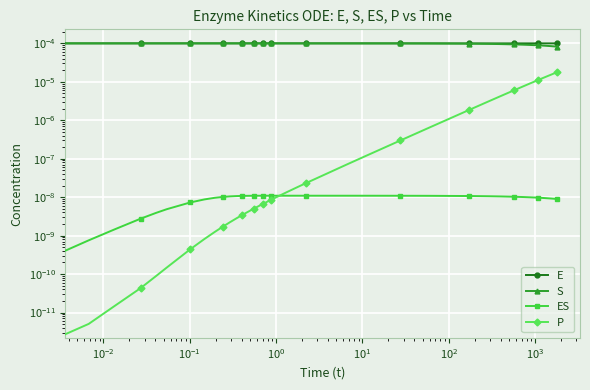

Rank the series by their maximum value, from highest to lowest.

E, S, P, ES